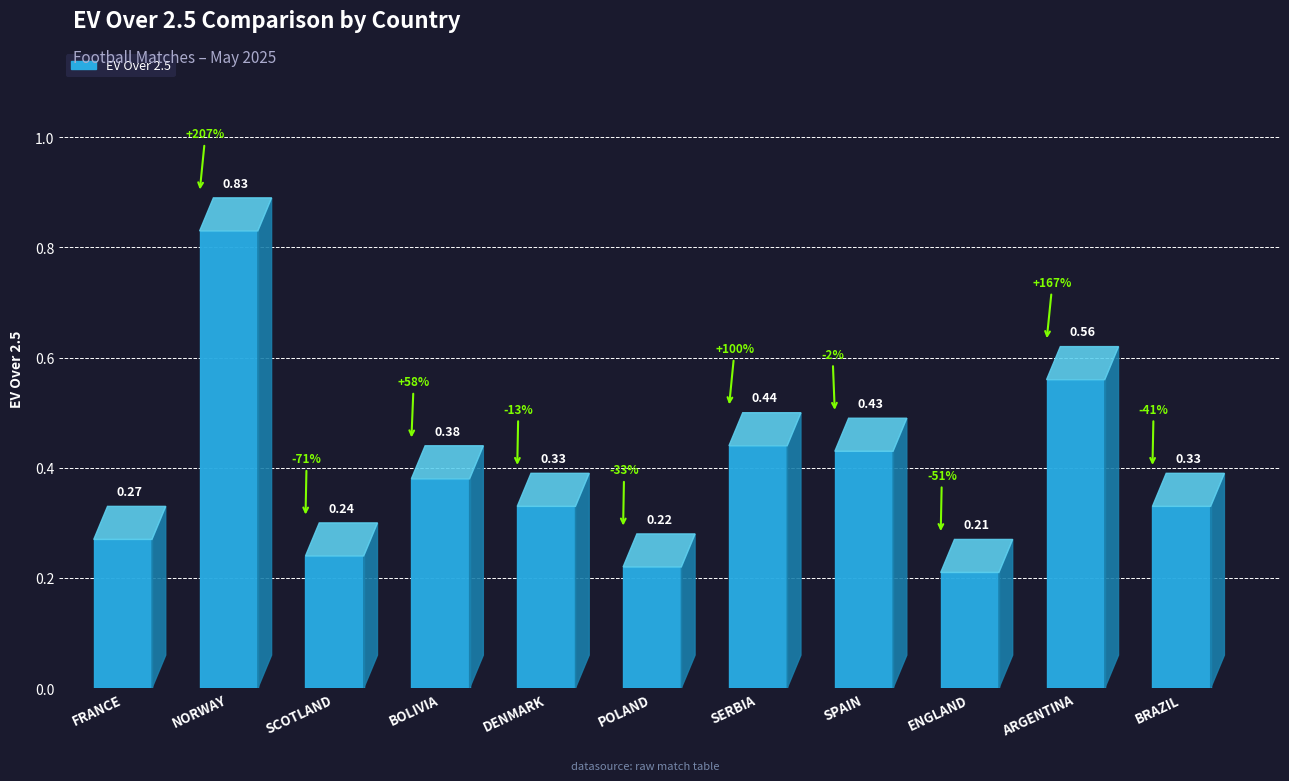

Rank the categories by value from highest to lowest.

NORWAY, ARGENTINA, SERBIA, SPAIN, BOLIVIA, DENMARK, BRAZIL, FRANCE, SCOTLAND, POLAND, ENGLAND